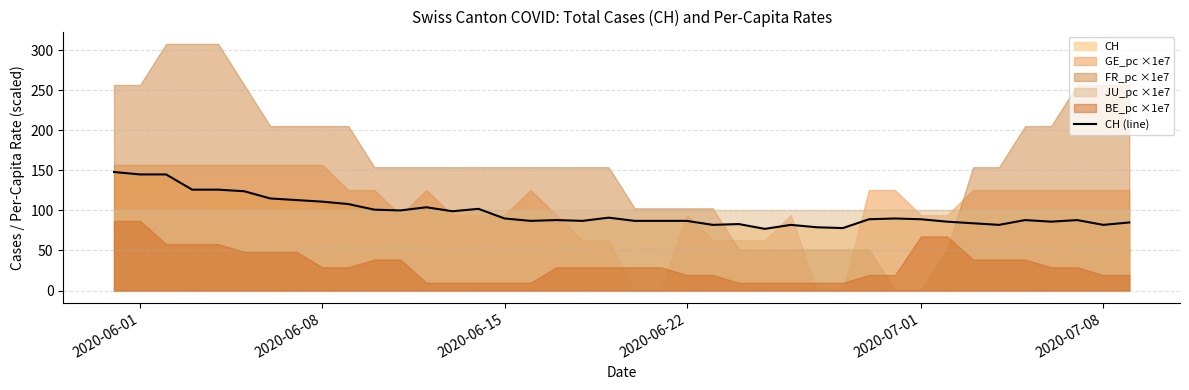

What is the highest value of the CH (line) series?

148